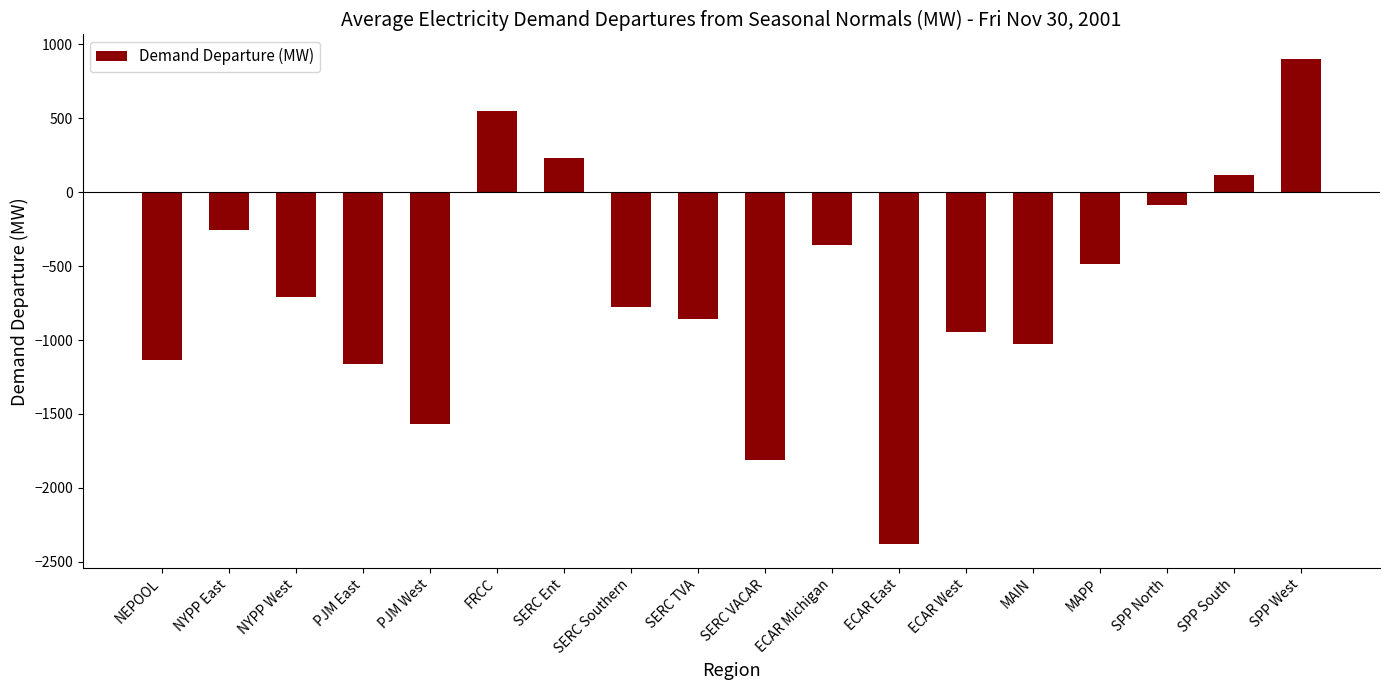

What is the difference between the maximum and minimum values?

3281.1